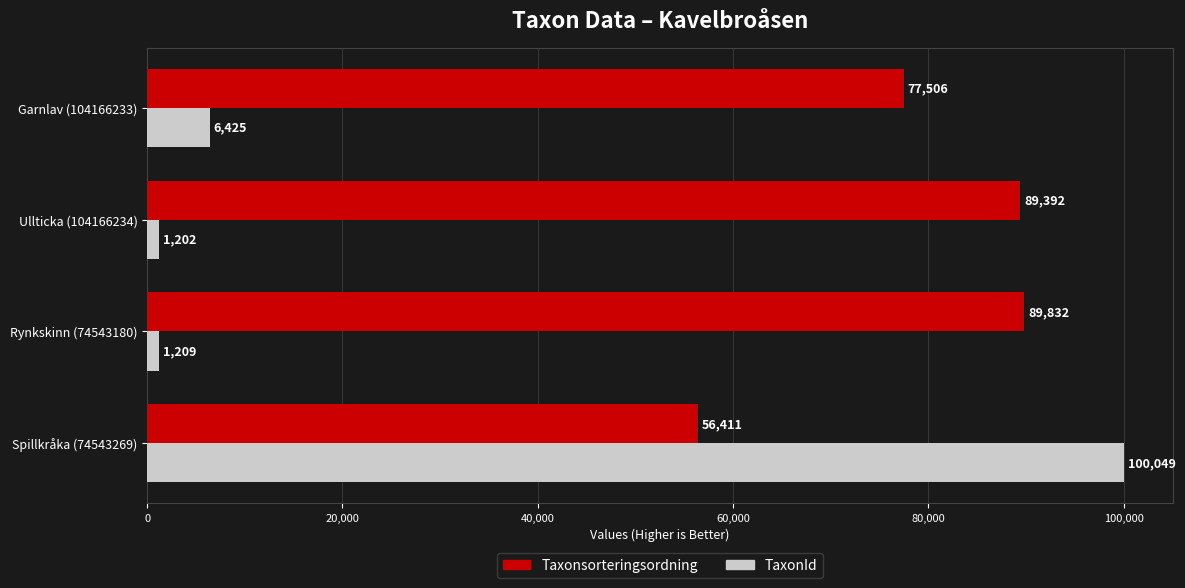

What is the difference between the highest and lowest values at Spillkråka (74543269)?

43638